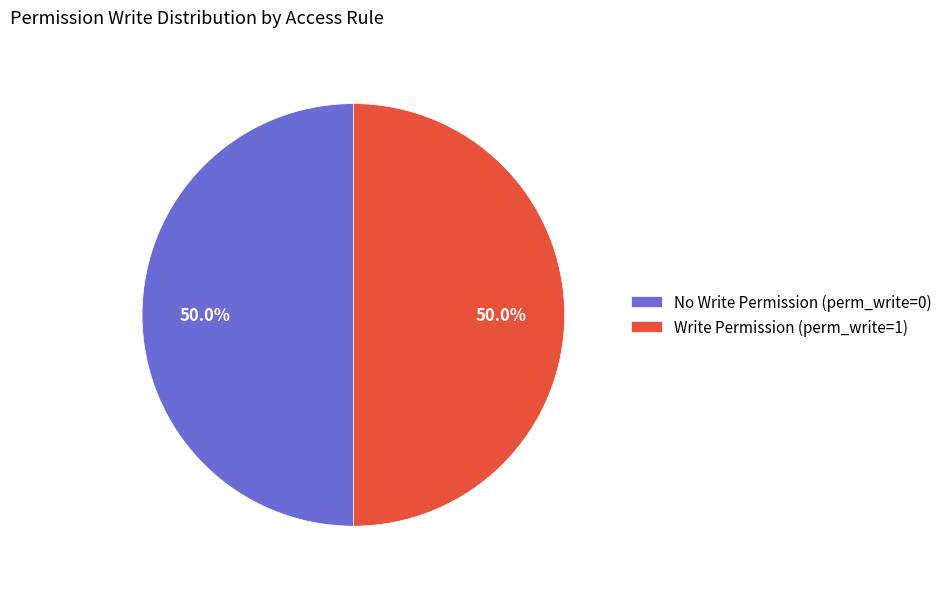

Do Write Permission (perm_write=1) and No Write Permission (perm_write=0) together represent more than half of the pie?

Yes